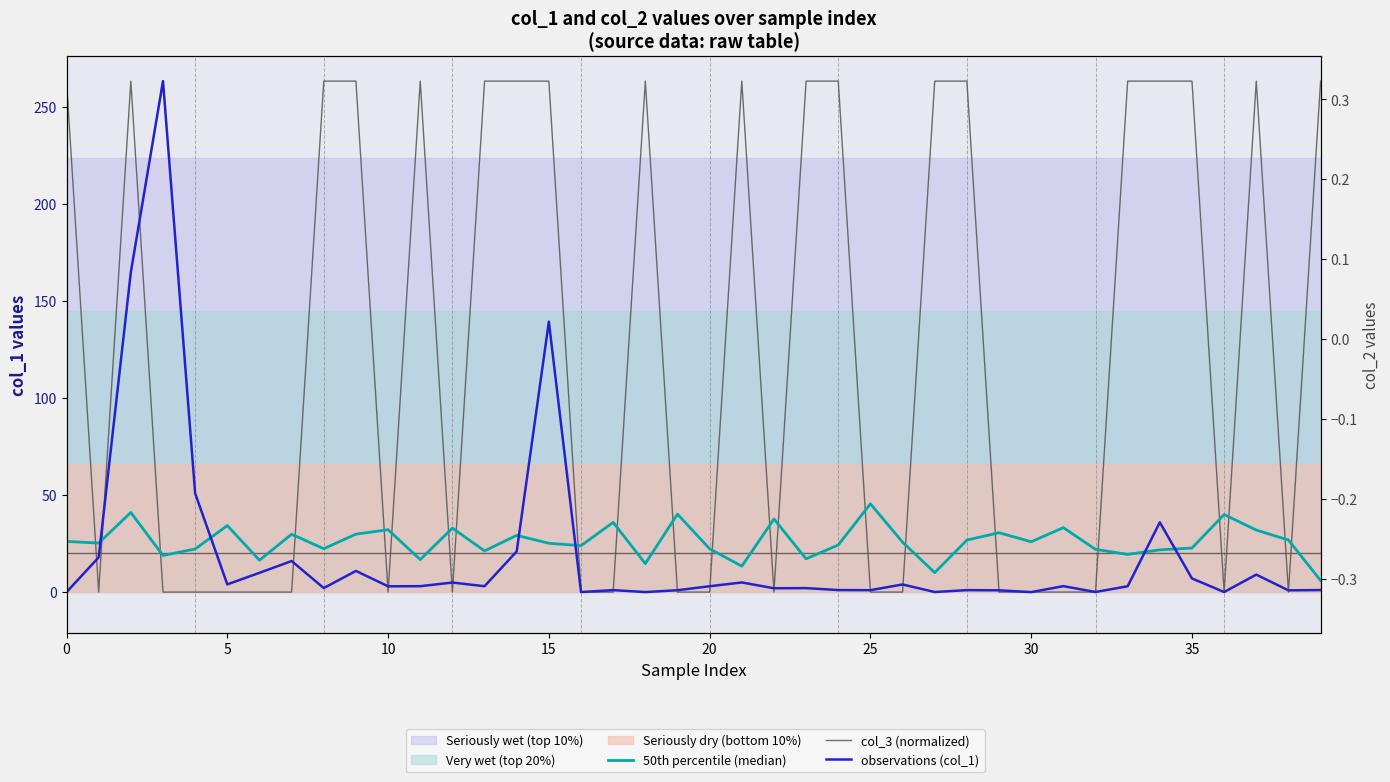

What is the difference between the highest and lowest values at 19?

40.2